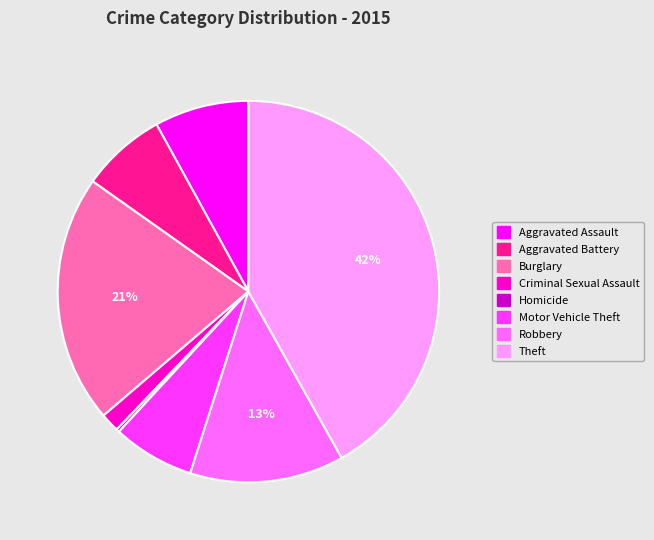

Which category has the biggest portion of the pie?

Theft